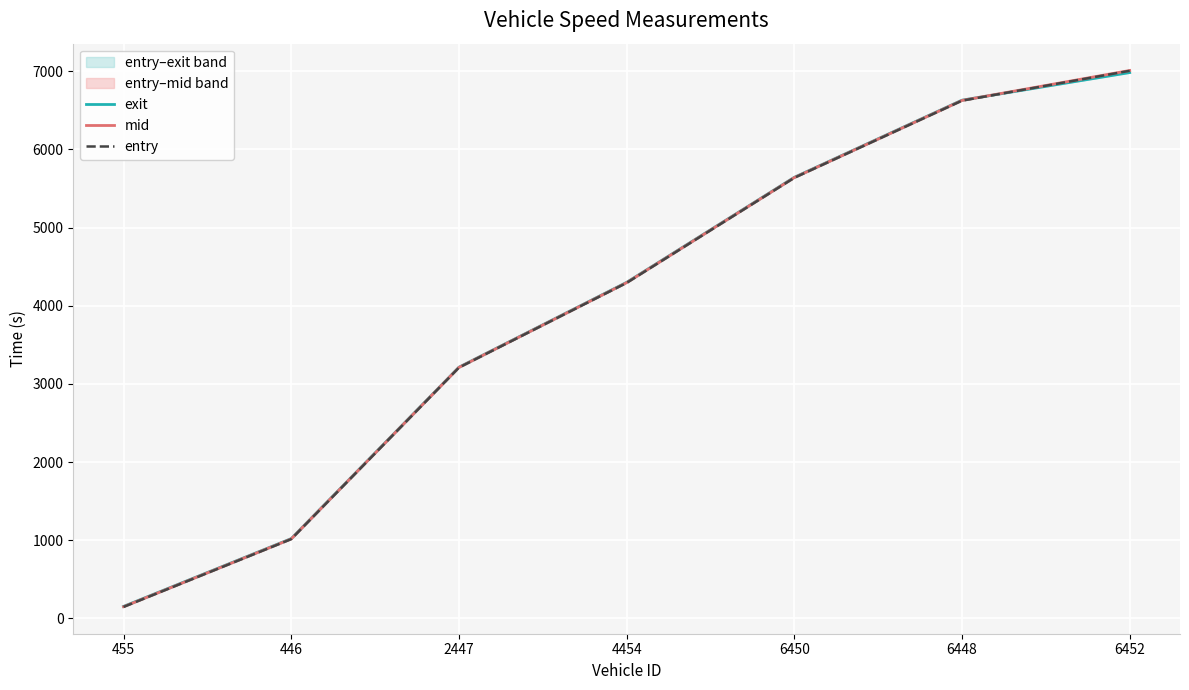

What is the difference between the exit values at 446 and 2447?

2193.3